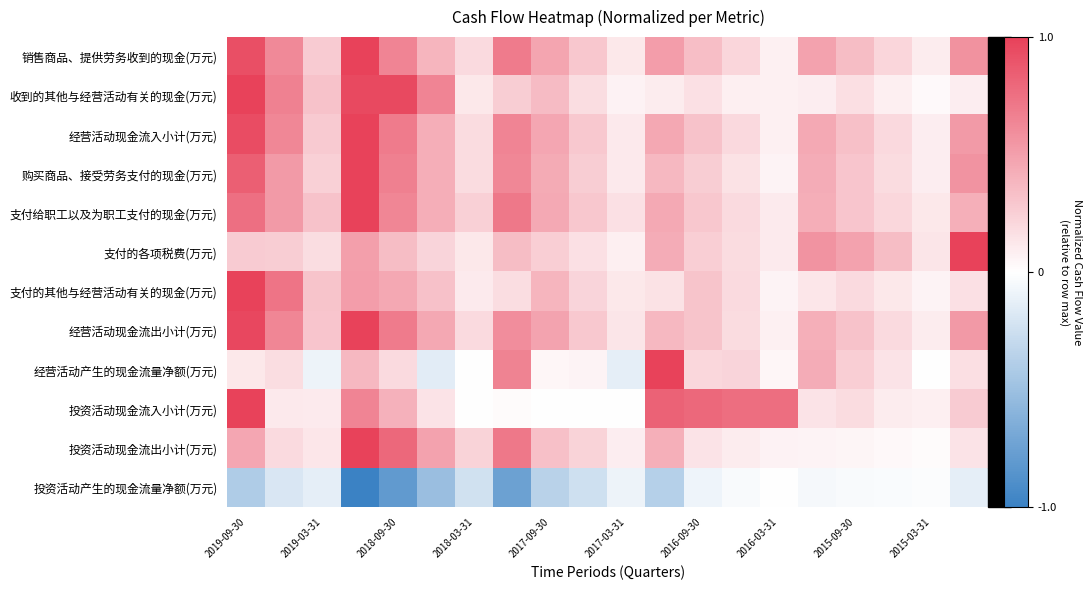

Which series has the widest spread of values?

经营活动产生的现金流量净额(万元)